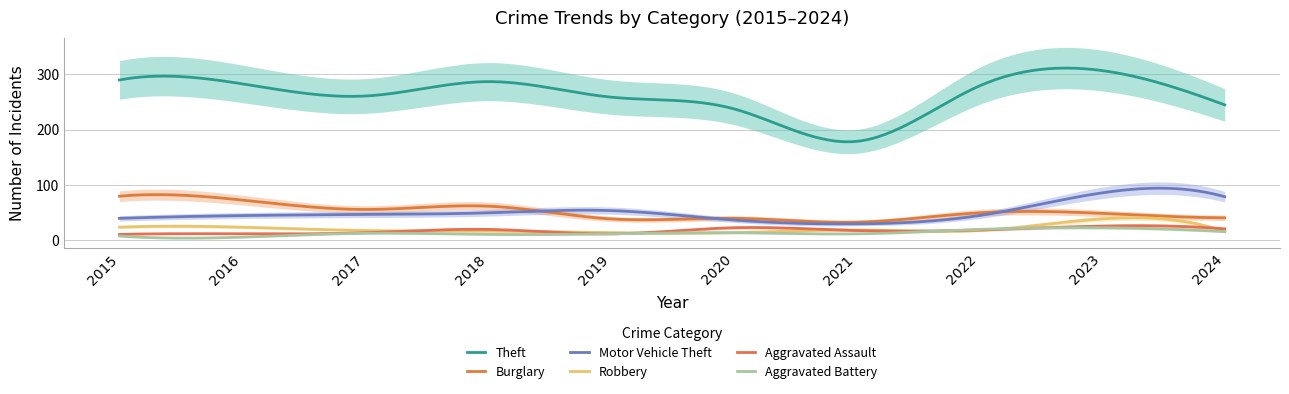

Where is Aggravated Battery nearest to the value 14?

2020